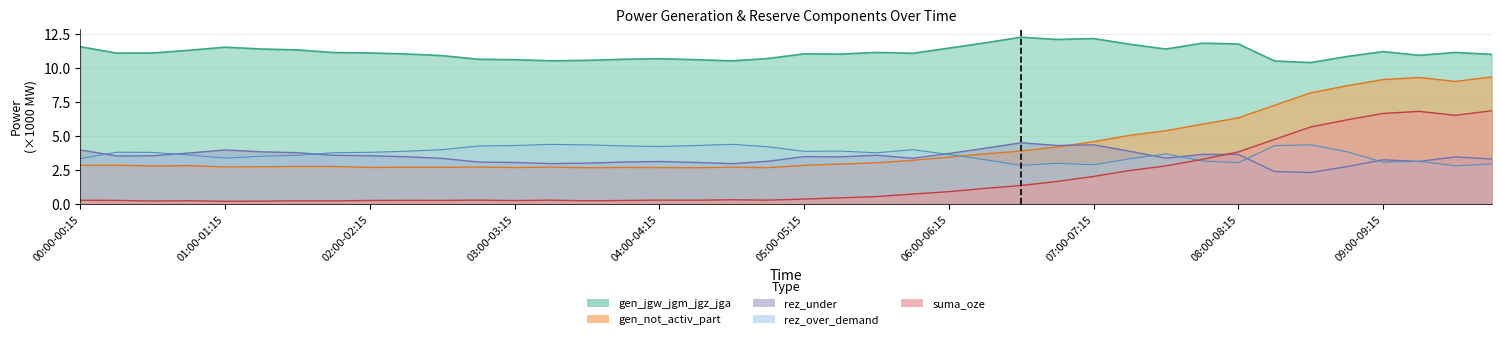

The rez_over_demand series shows 1.5 at 06:15-06:30. True or false?

False